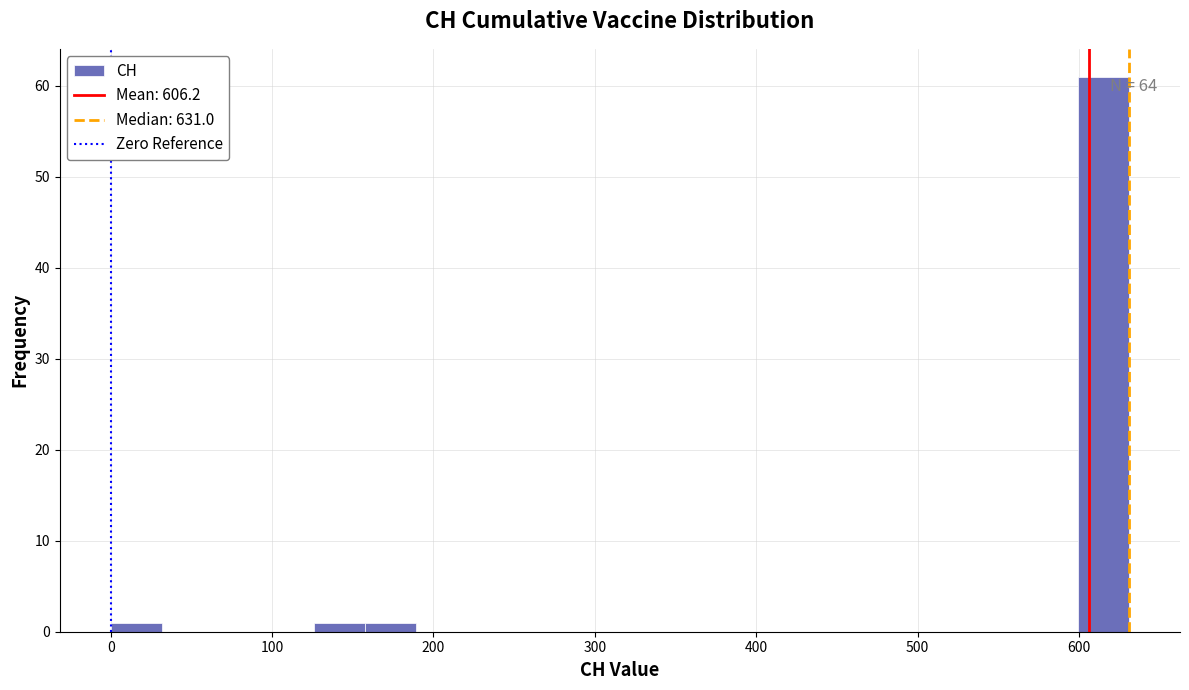

Around what value on the x-axis is the tallest bar? Give the approximate position of its centre, as read against the axis.

620